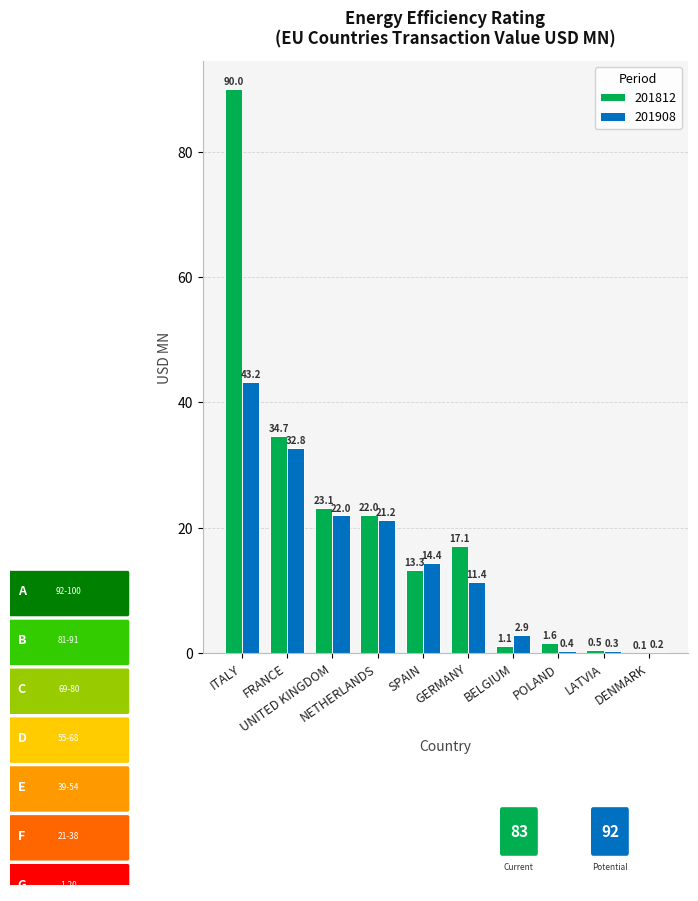

How many groups of bars are there?

10